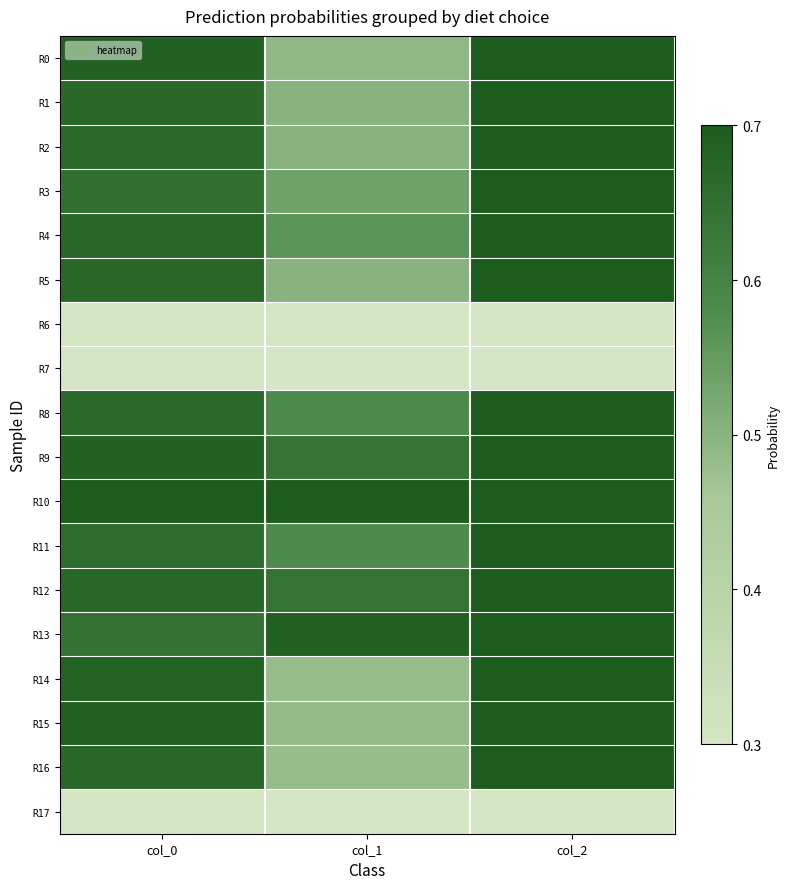

Between col_2 and col_1, which is larger?

col_2